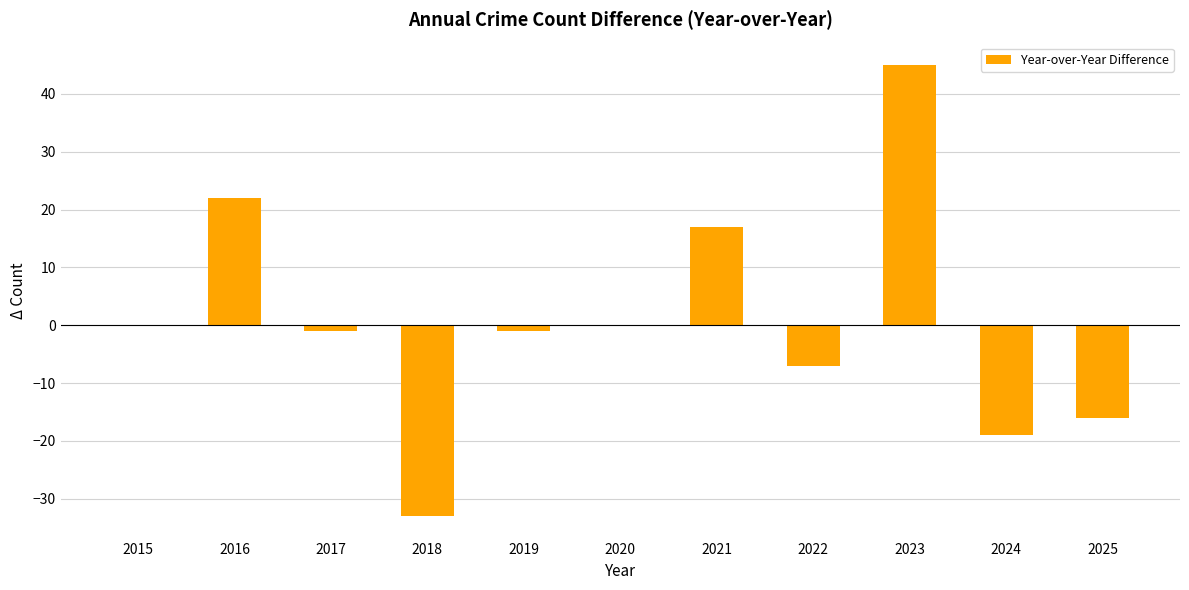

Between 2019 and 2022, which is larger?

2019